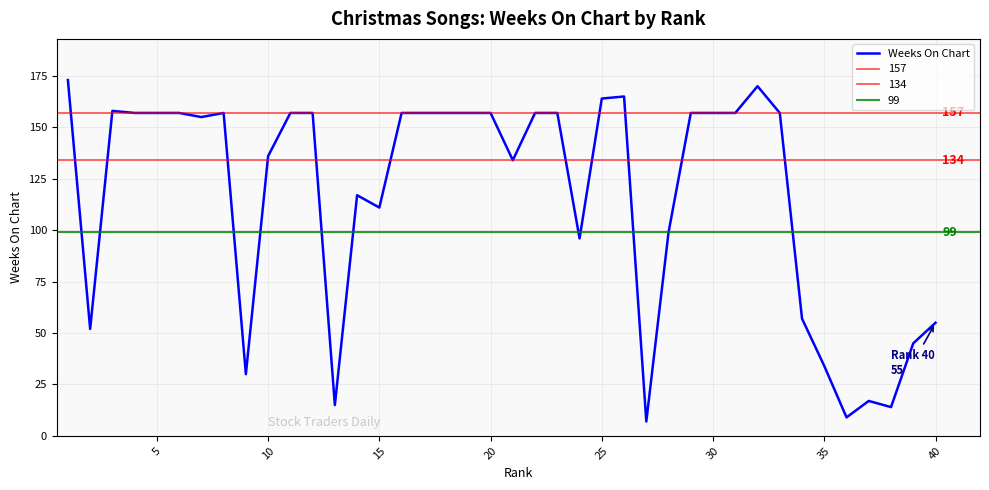

What is the maximum value for Weeks On Chart?

173